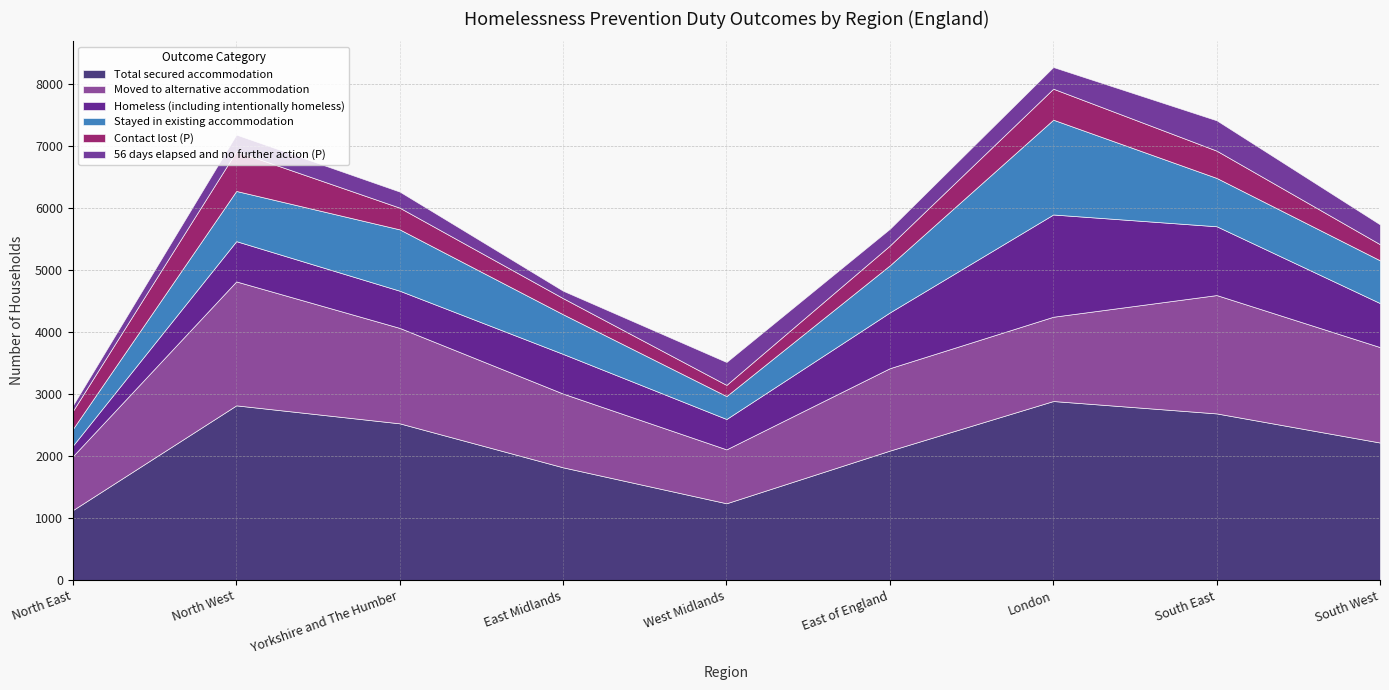

How many interior local peaks does the 56 days elapsed and no further action (P) series have?

3